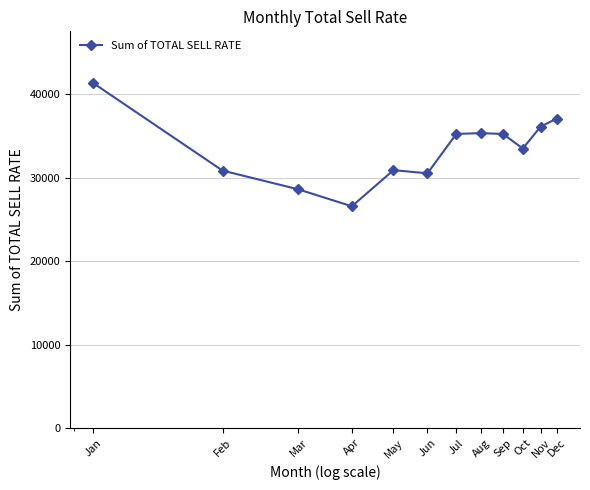

Count the number of data series in this chart.

1